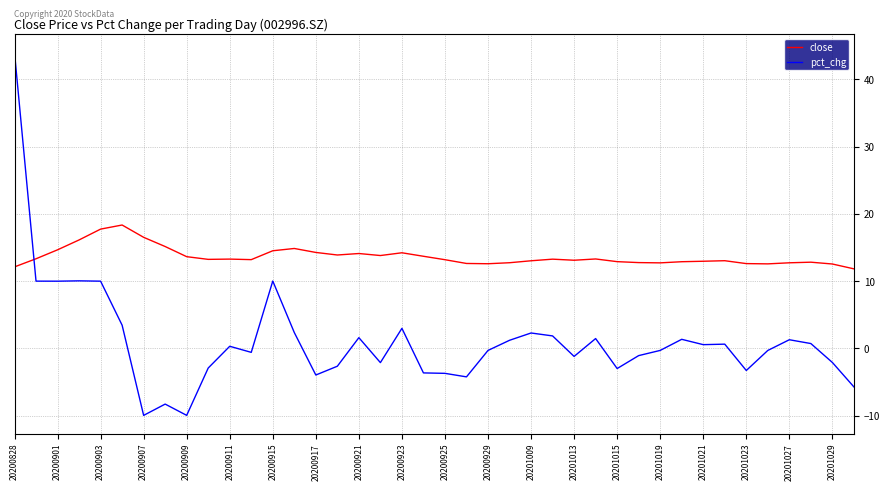

What is the sum of all close values?

546.6